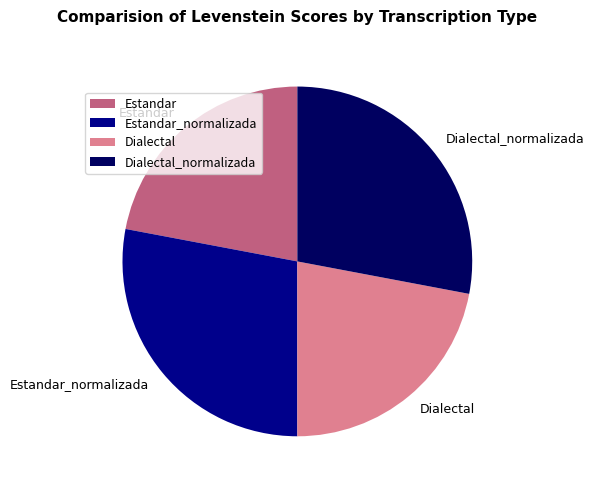

Does Estandar_normalizada account for over 50% of the chart?

No